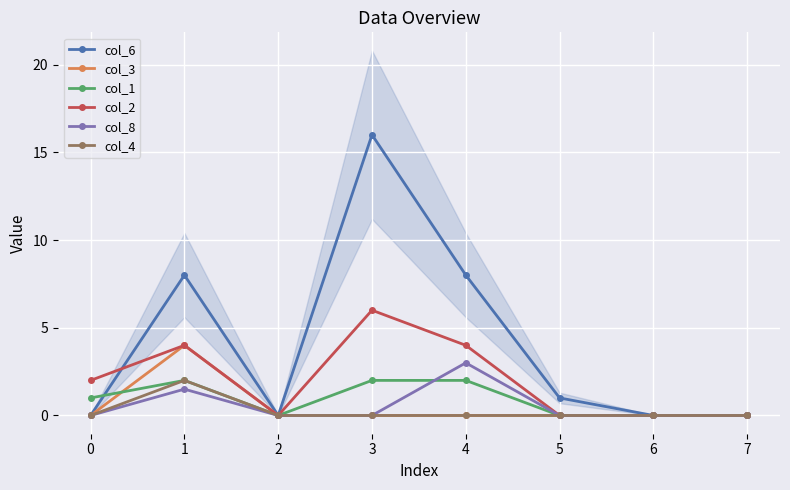

What is the value of the col_6 point at the 6th from the left?

1.0